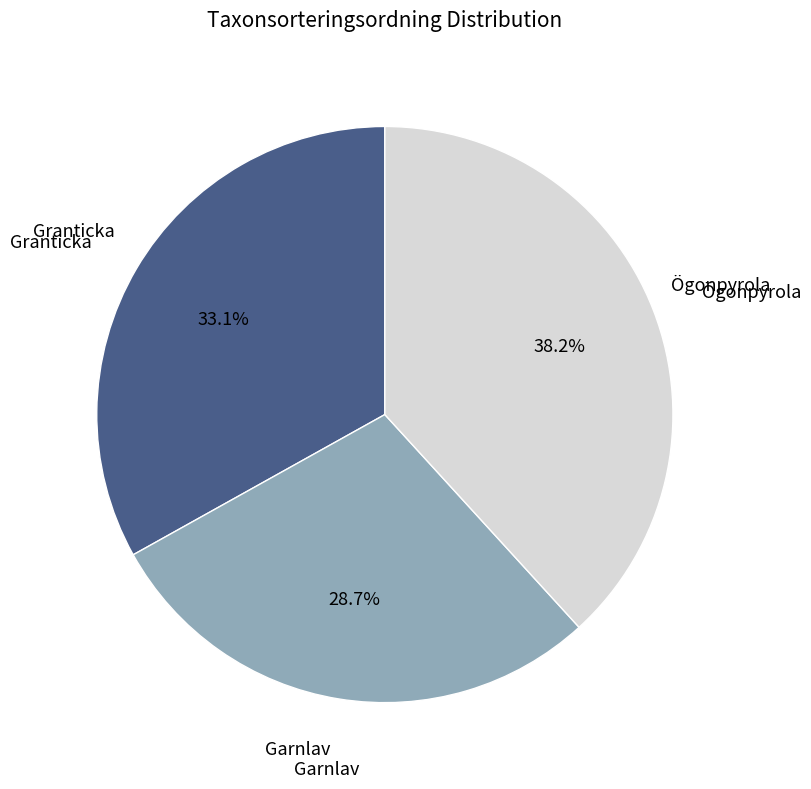

Is there any slice that represents more than half of the pie?

No